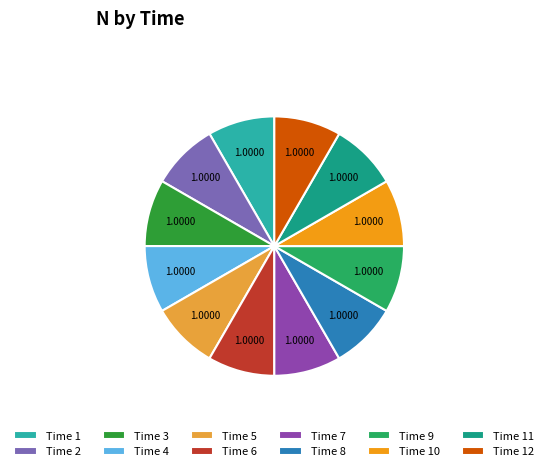

Combined, do Time 6 and Time 8 account for over 50%?

No